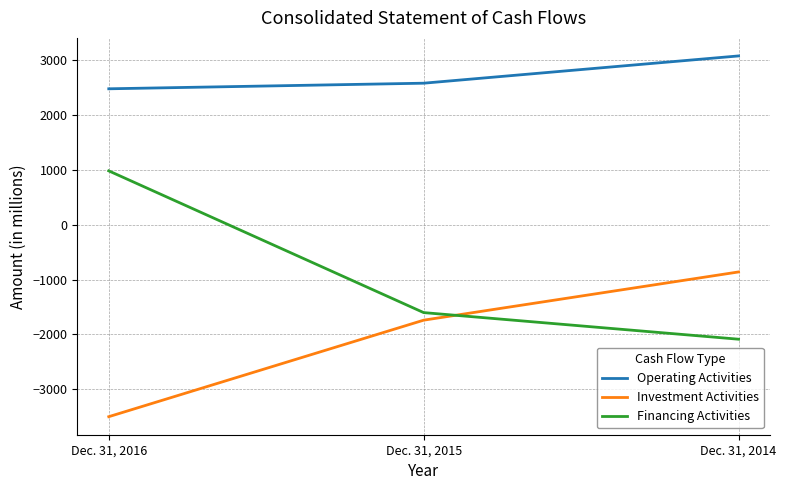

What is the lowest value of the Operating Activities series?

2478